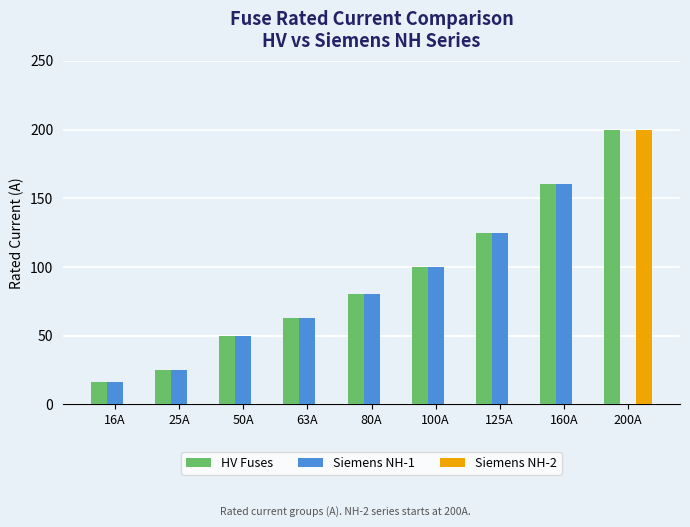

What is the sum of all HV Fuses values?

819